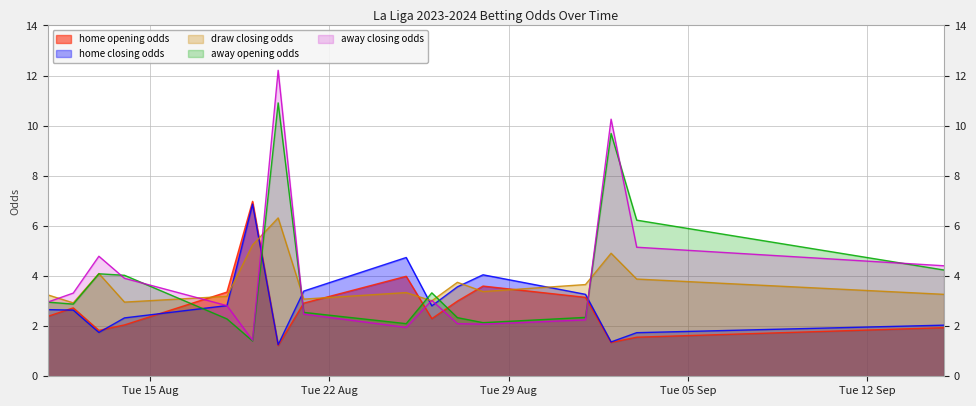

Reading left to right, list all the values displayed in this chart.

home_opening_odds: 2.4	2.7	1.8	2.0	3.4	7.0	1.2	2.9	4.0	2.3	3.0	3.6	3.1	1.4	1.6	1.9
home_closing_odds: 2.7	2.6	1.8	2.3	2.8	6.9	1.3	3.4	4.7	2.8	3.6	4.0	3.3	1.4	1.7	2.0
draw_closing_odds: 3.2	2.9	4.1	3.0	3.2	5.2	6.3	3.1	3.3	3.0	3.8	3.4	3.7	4.9	3.9	3.3
away_opening_odds: 3.0	2.9	4.1	4.0	2.3	1.4	10.9	2.5	2.1	3.3	2.3	2.1	2.4	9.7	6.2	4.2
away_closing_odds: 3.0	3.3	4.8	3.9	2.8	1.4	12.2	2.5	1.9	3.0	2.1	2.1	2.2	10.3	5.2	4.4